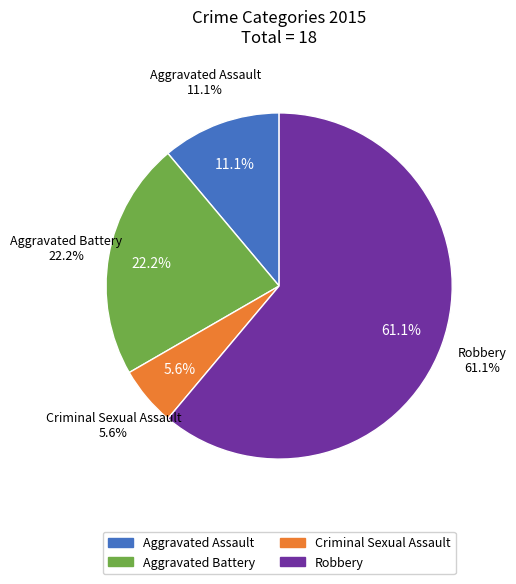

To the nearest percent, what is the difference between the largest and smallest slice percentages?

56%